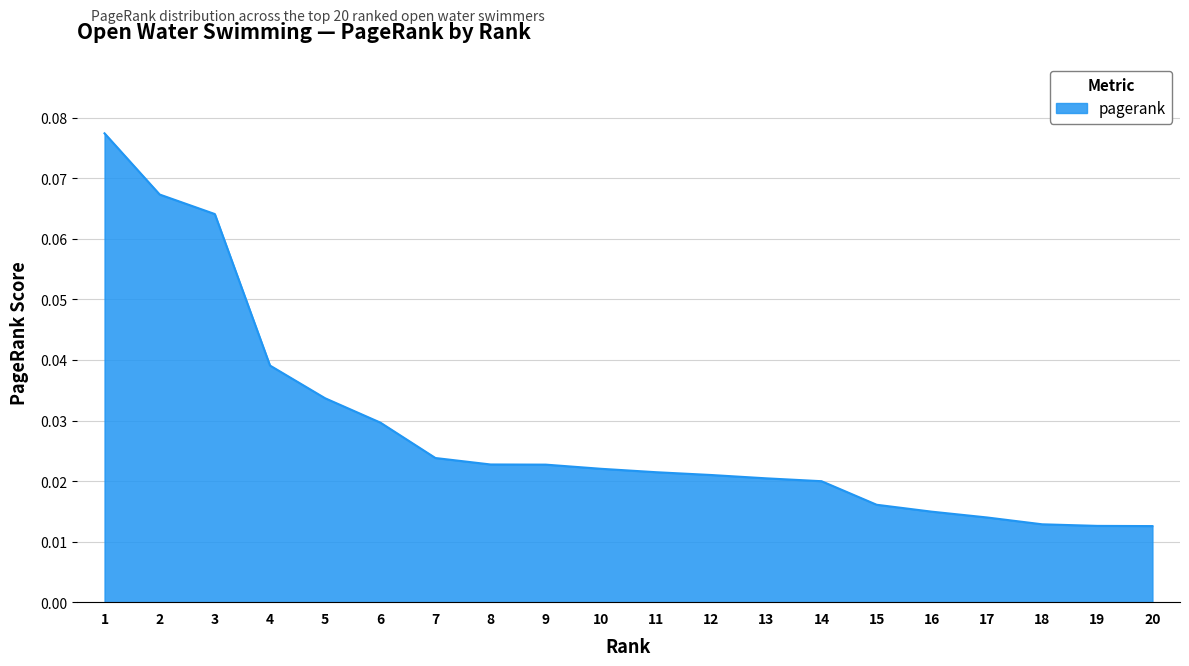

Which has a higher value, 19 or 16?

16